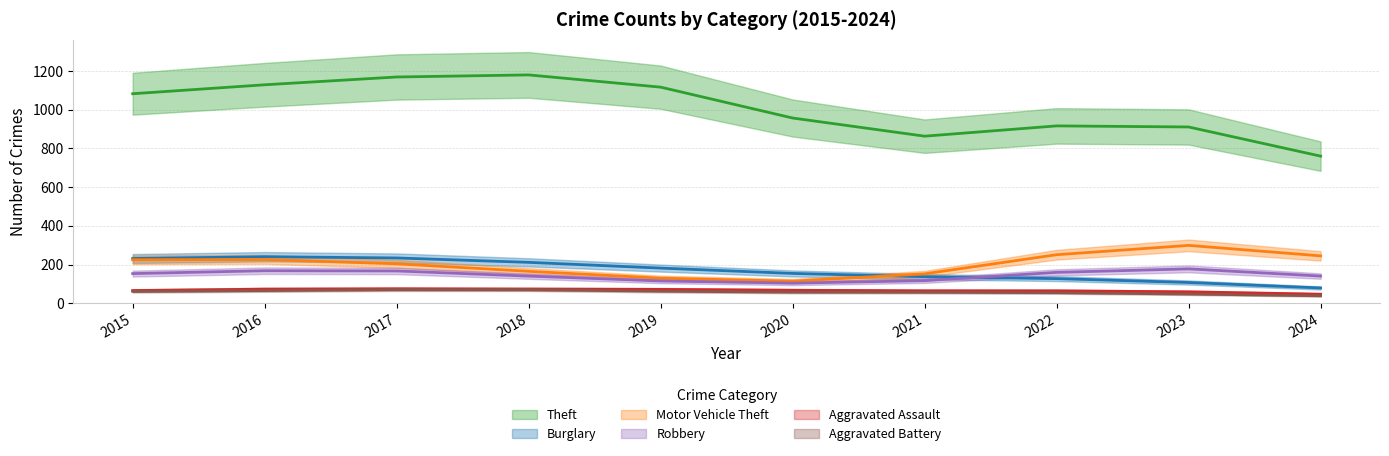

Which series has the largest range (max minus min)?

Theft